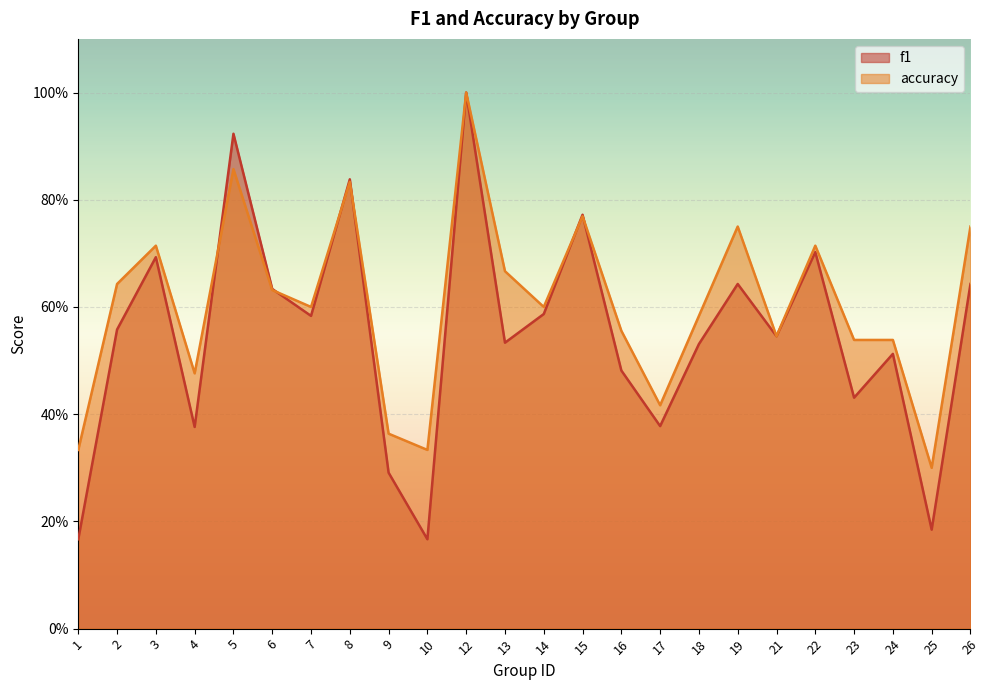

Where is the first local maximum for accuracy?

3